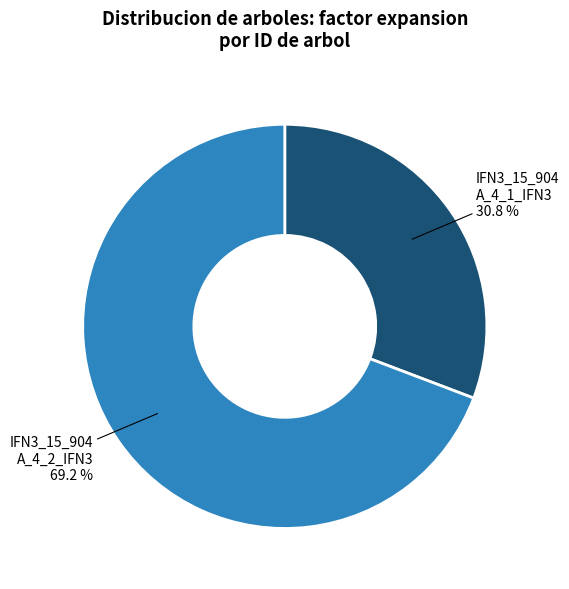

How many slices are in this pie chart?

2